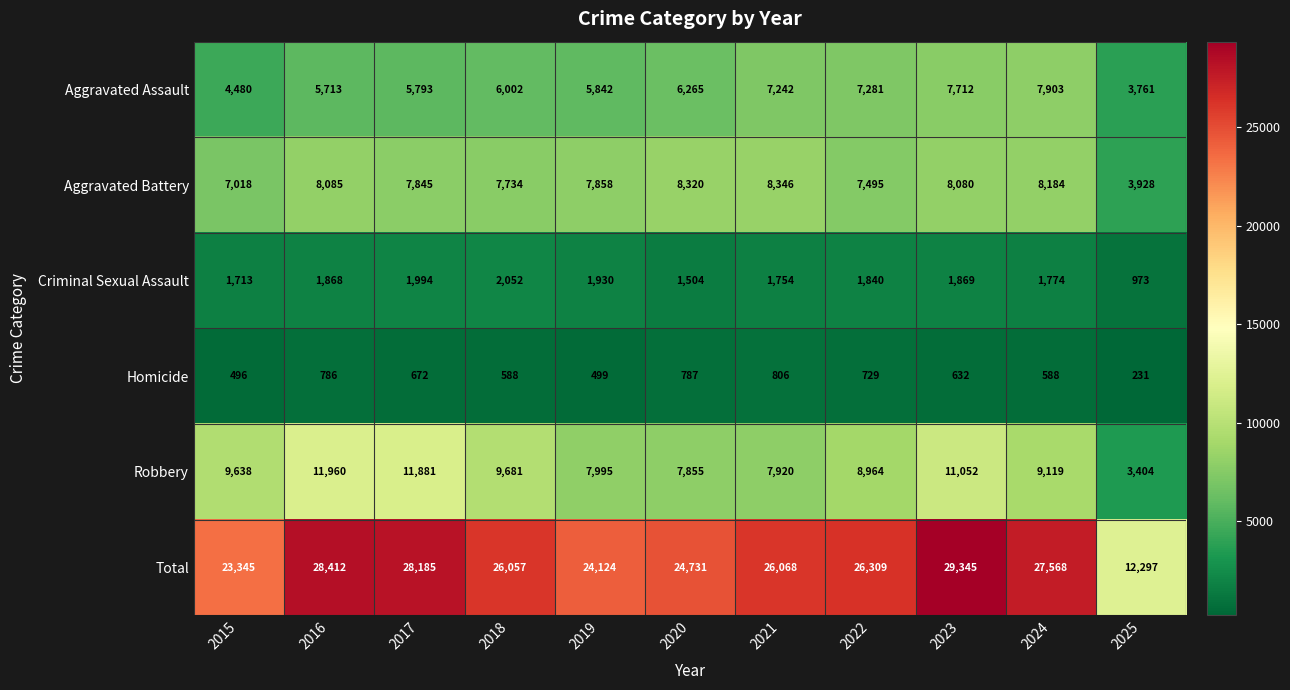

What is the approximate value of Aggravated Battery at 2024, to the nearest 10?

8180